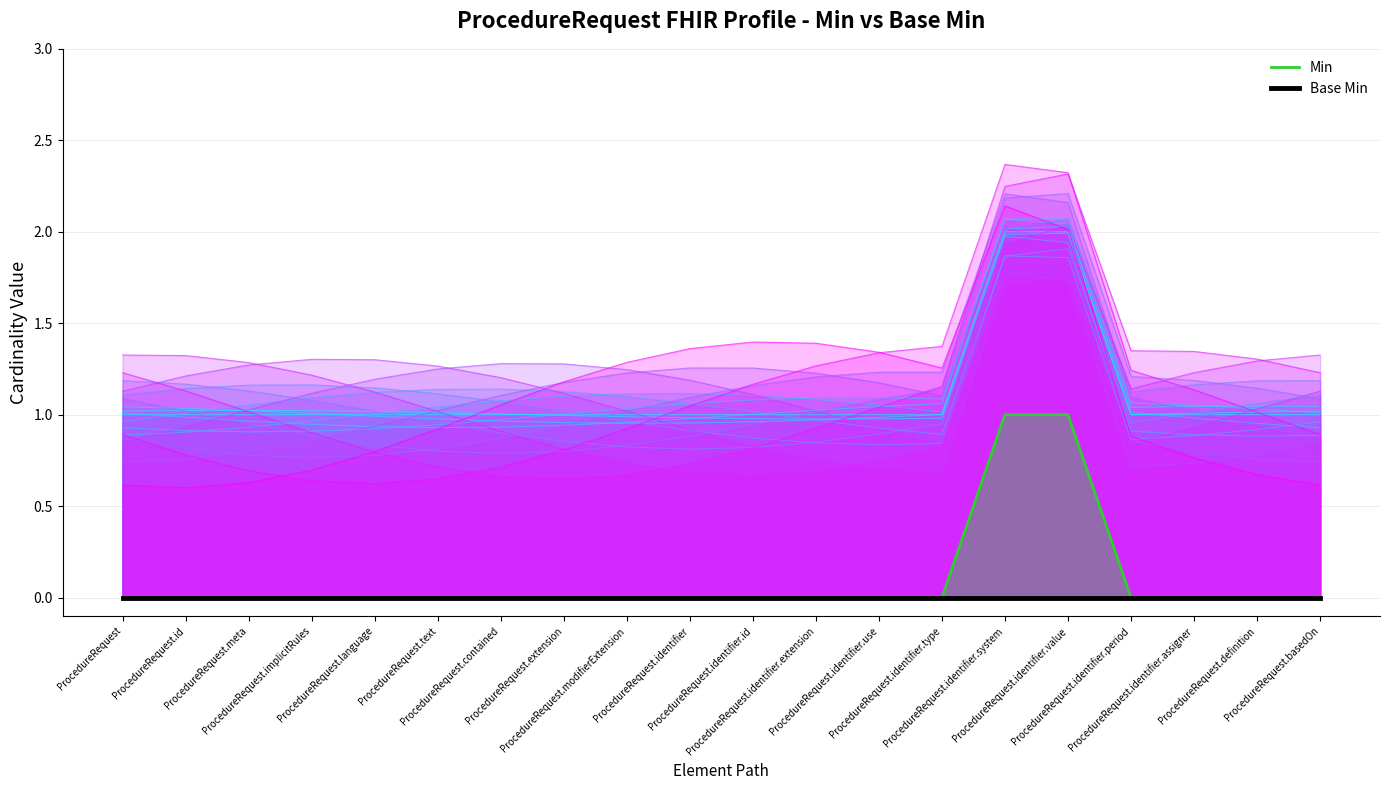

List the series in order of their overall mean, lowest first.

Base Min, Min Series